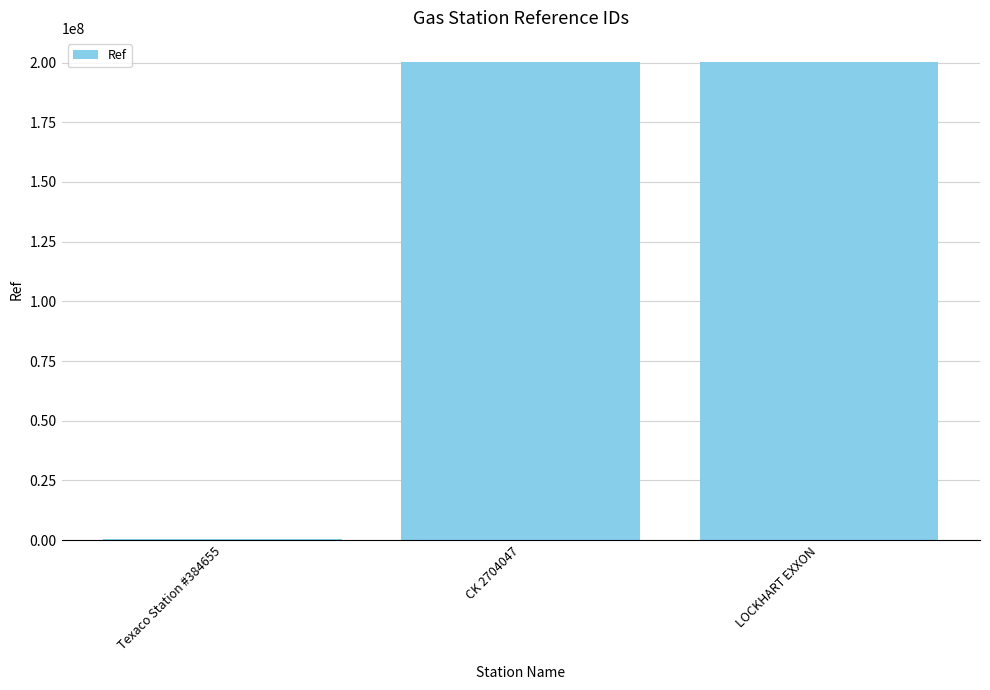

Approximately how many times larger is the value at LOCKHART EXXON compared to CK 2704047?

1.0